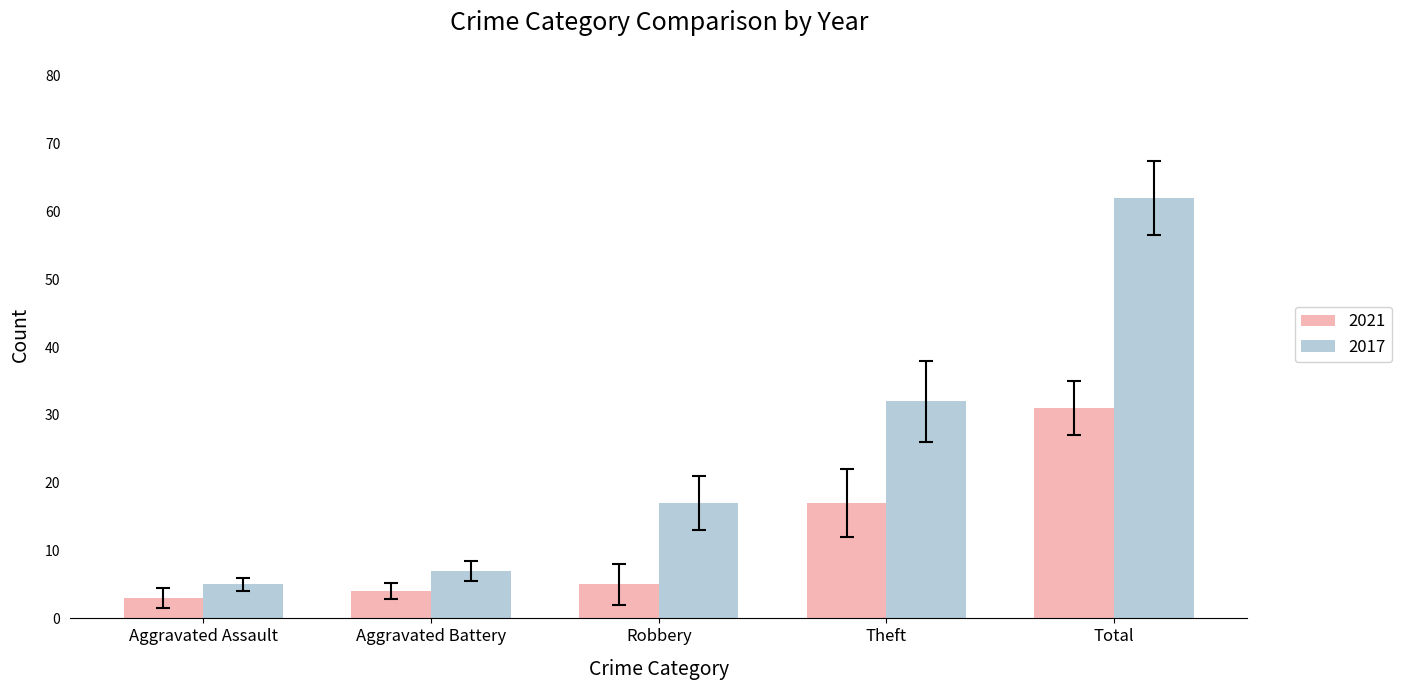

Is it true that 2021 equals 5 at Robbery?

True